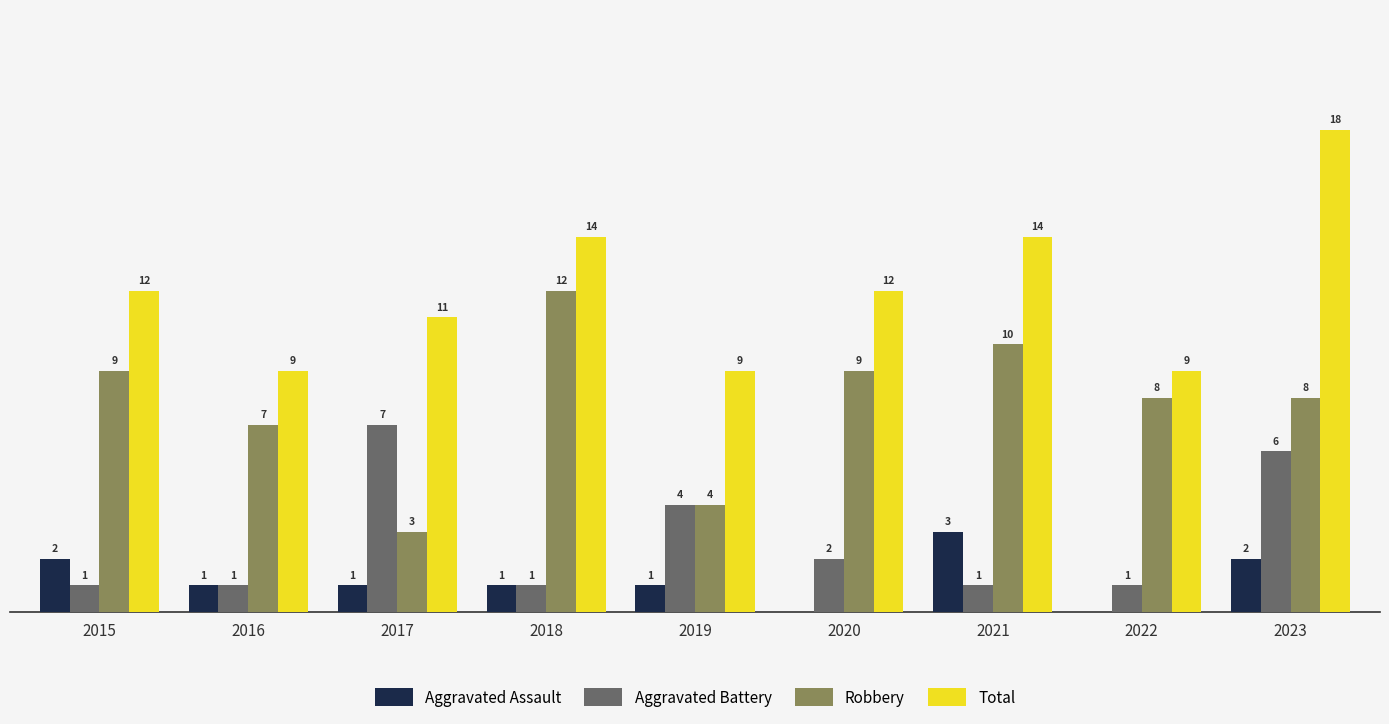

Which series has the largest total across all categories?

Total